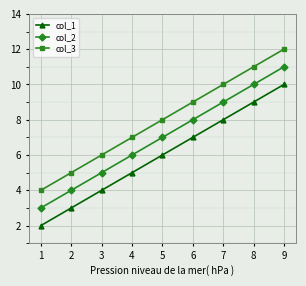

What is the sum of all col_1 values?

54